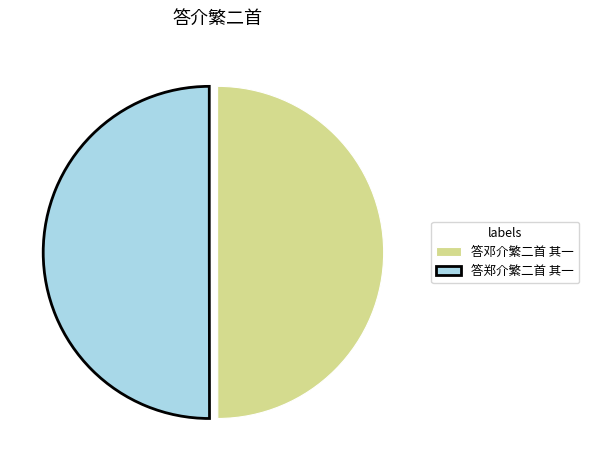

Combined, do 答邓介繁二首 其一 and 答郑介繁二首 其一 account for over 50%?

Yes